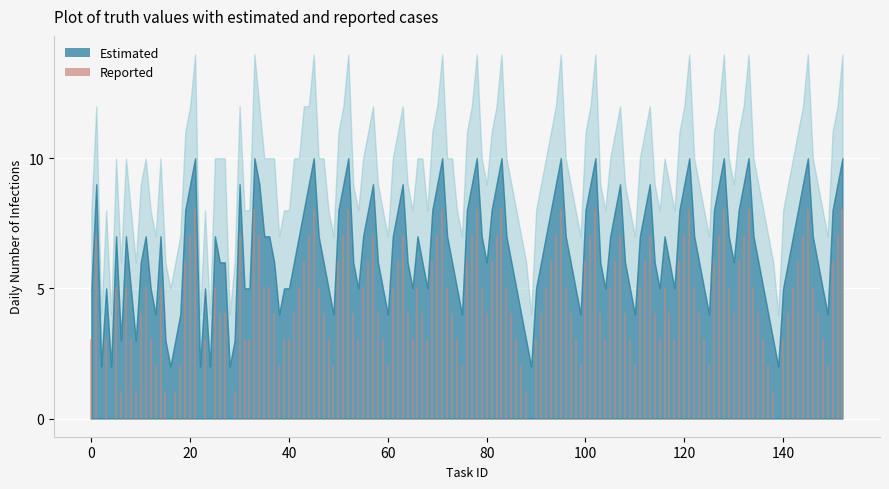

What is the approximate value at 0?

3